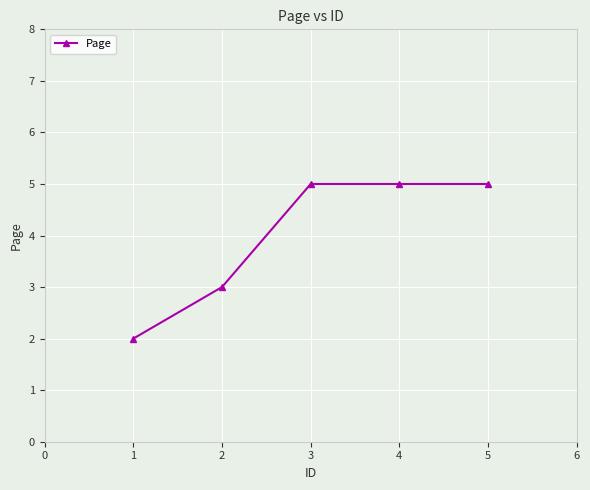

True or false: there are more than 1 points higher than both neighbors.

False